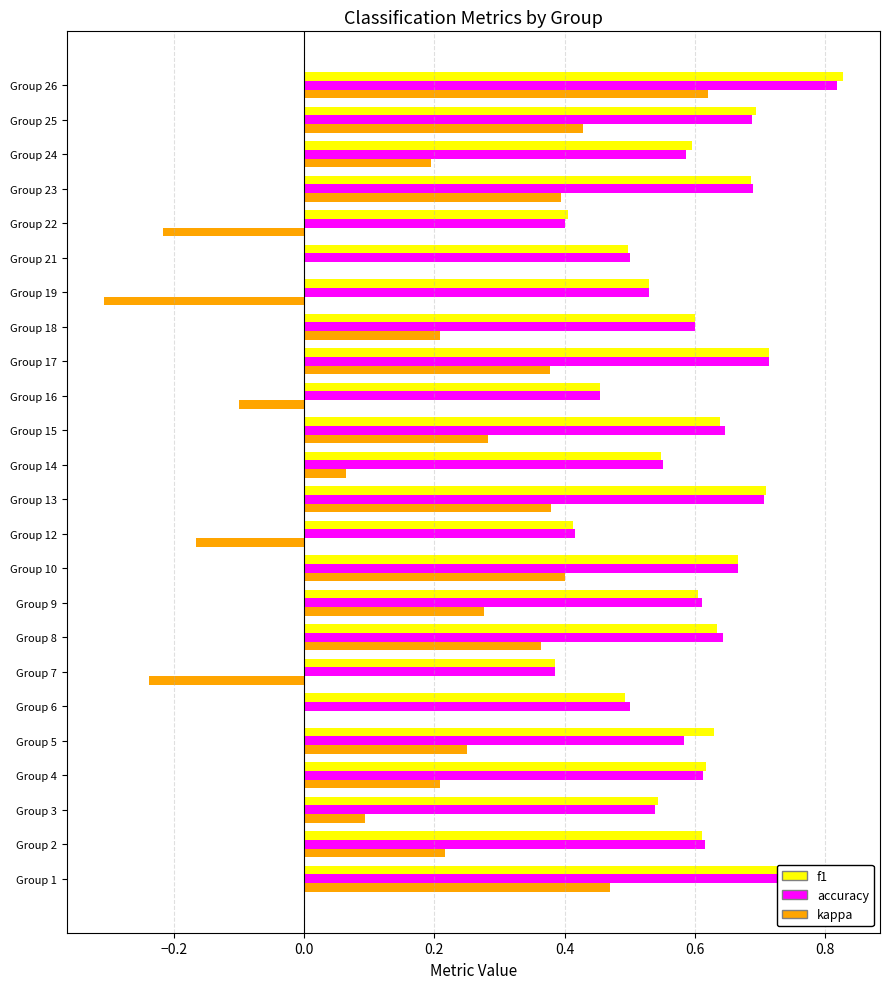

Which label corresponds to the largest value in the chart?

Group 26